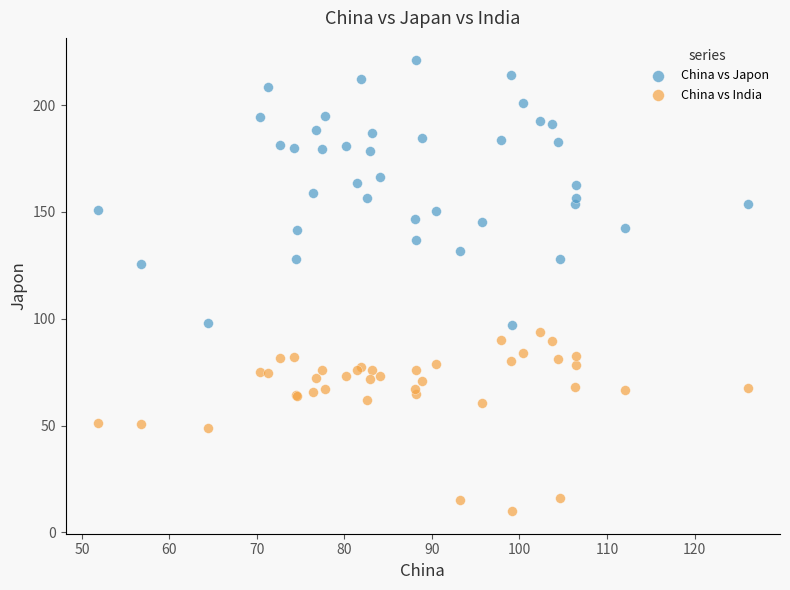

Which series has the widest spread of Y values?

China vs Japon